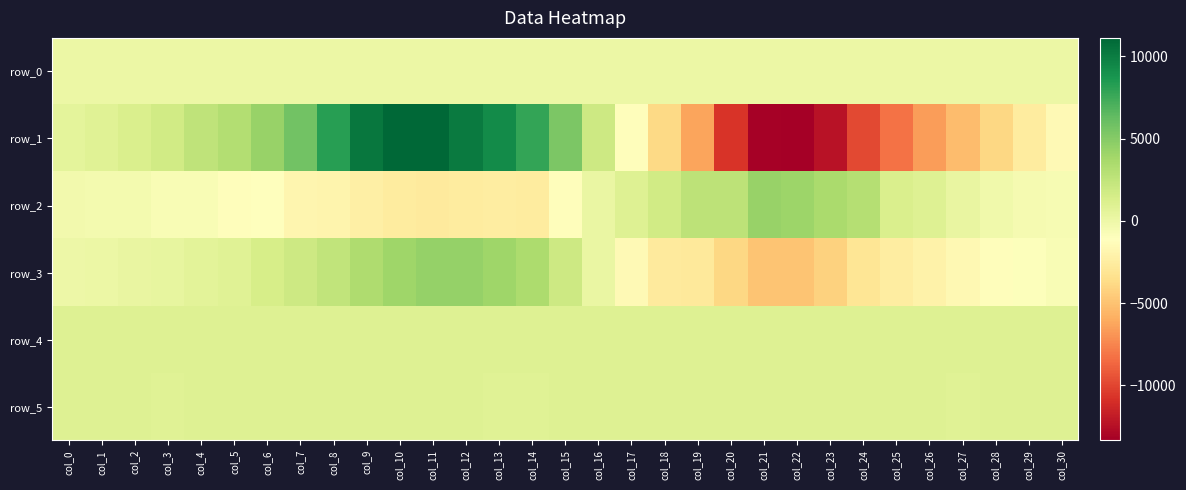

Reading left to right, extract all data points from this chart.

row_0: 51.0	51.0	51.1	51.1	51.2	51.2	51.3	51.3	51.4	51.4	51.5	51.5	51.6	51.6	51.7	51.7	51.8	51.8	51.9	51.9	52.0	52.0	52.1	52.1	52.2	52.2	52.3	52.3	52.4	52.4	52.5
row_1: 600.0	822.0	1272.0	1749.0	2544.0	3162.0	4304.0	5693.0	8223.0	10288.0	11114.0	11070.0	10107.0	9285.0	7821.0	5320.0	1894.0	-1246.0	-3788.0	-6297.0	-10661.0	-13175.0	-13335.0	-12321.0	-9805.0	-8257.0	-6565.0	-5222.0	-3917.0	-2600.0	-1546.0
row_2: -258.0	-388.0	-359.0	-668.0	-683.0	-1207.0	-1124.0	-1835.0	-1881.0	-2314.0	-2547.0	-2640.0	-2613.0	-2451.0	-2629.0	-1209.0	149.0	986.0	1714.0	2681.0	2648.0	4250.0	4131.0	3563.0	3025.0	1201.0	971.0	252.0	-192.0	-510.0	-538.0
row_3: -54.0	43.0	264.0	389.0	620.0	871.0	1376.0	1870.0	2443.0	3304.0	4029.0	4404.0	4383.0	3969.0	3472.0	1869.0	162.0	-1571.0	-2717.0	-2818.0	-3885.0	-4902.0	-4924.0	-4236.0	-3059.0	-2485.0	-2127.0	-1630.0	-1247.0	-987.0	-666.0
row_4: 923.0	923.0	920.0	919.0	912.0	920.0	915.0	927.0	920.0	911.0	904.0	910.0	907.0	907.0	905.0	911.0	910.0	915.0	910.0	901.0	906.0	912.0	919.0	915.0	923.0	924.0	916.0	919.0	923.0	923.0	916.0
row_5: 898.0	900.0	896.0	890.0	901.0	897.0	898.0	899.0	902.0	900.0	896.0	900.0	900.0	895.0	892.0	901.0	897.0	904.0	899.0	908.0	910.0	903.0	900.0	902.0	897.0	901.0	899.0	893.0	903.0	897.0	901.0